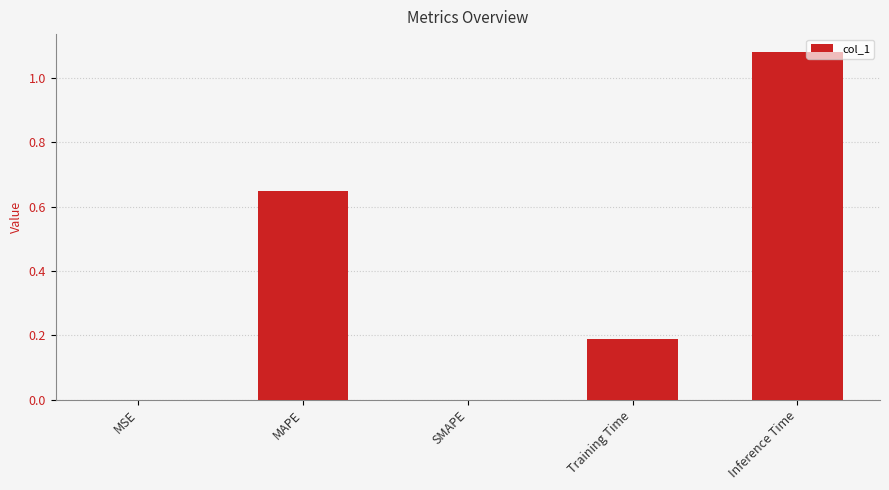

Are the bars horizontal?

No